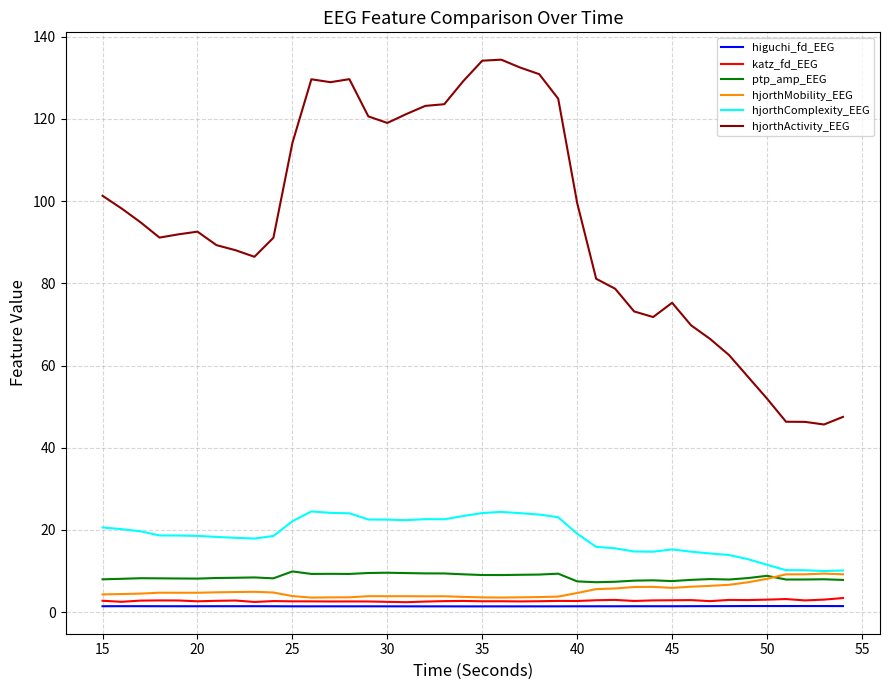

True or false: hjorthComplexity_EEG and higuchi_fd_EEG intersect in this chart.

False